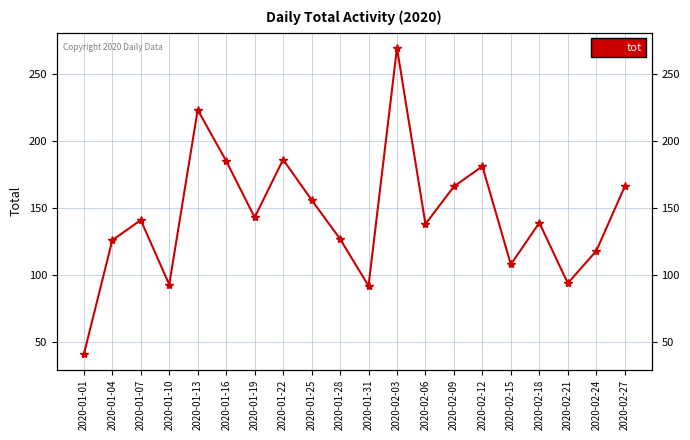

Reading left to right, what are all the values shown in this chart?

41	126	141	93	223	185	143	186	156	127	92	269	138	166	181	108	139	94	118	166